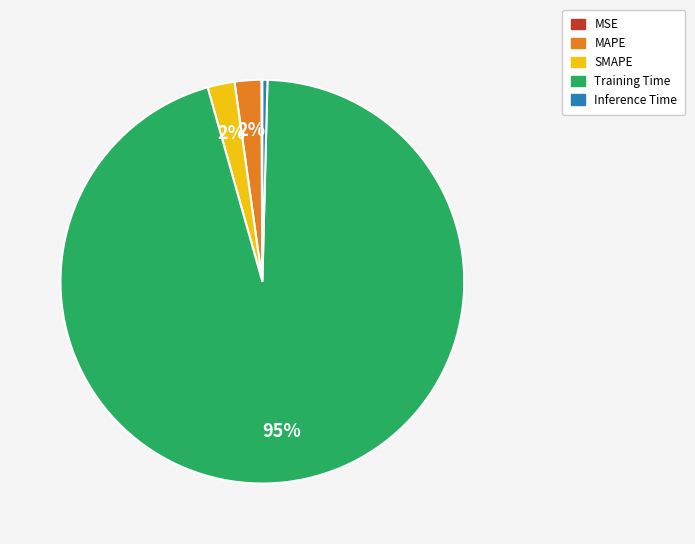

What is the largest slice in the pie chart?

Training Time